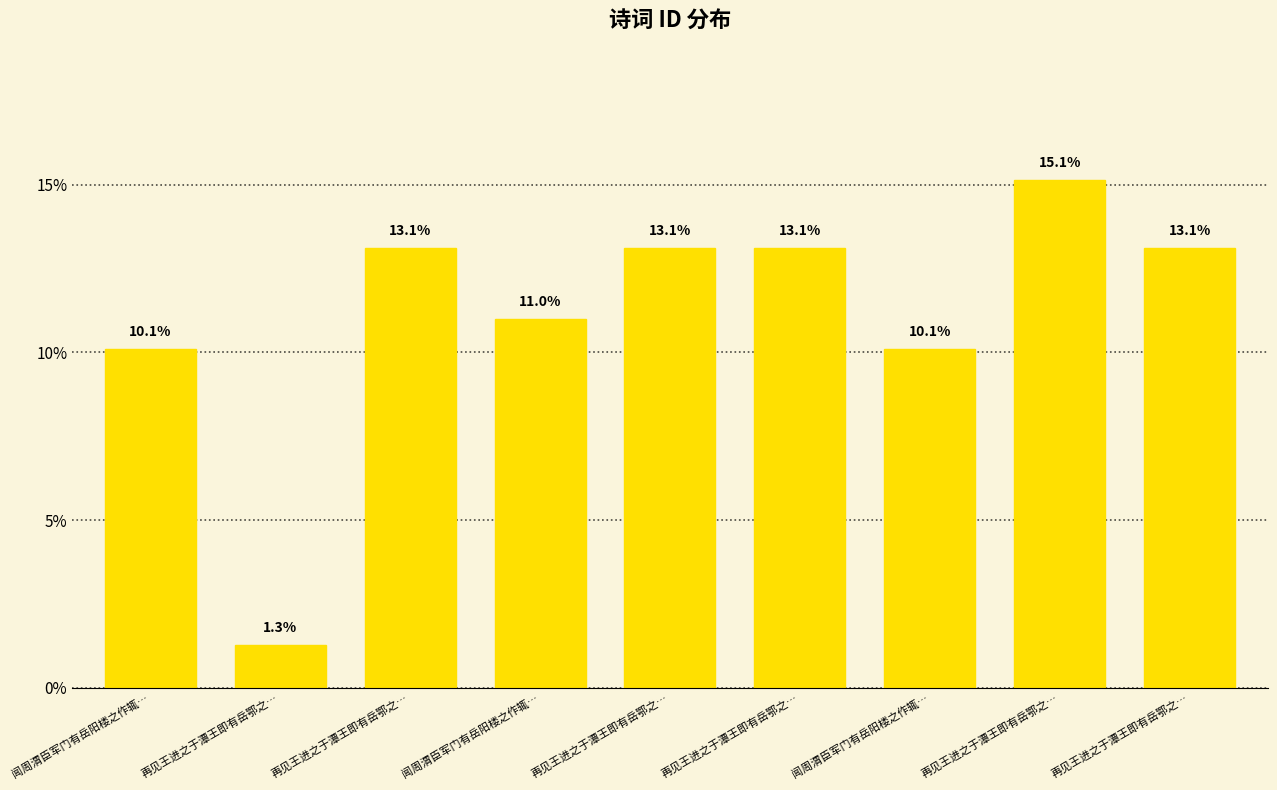

How many data points are less than 13?

4